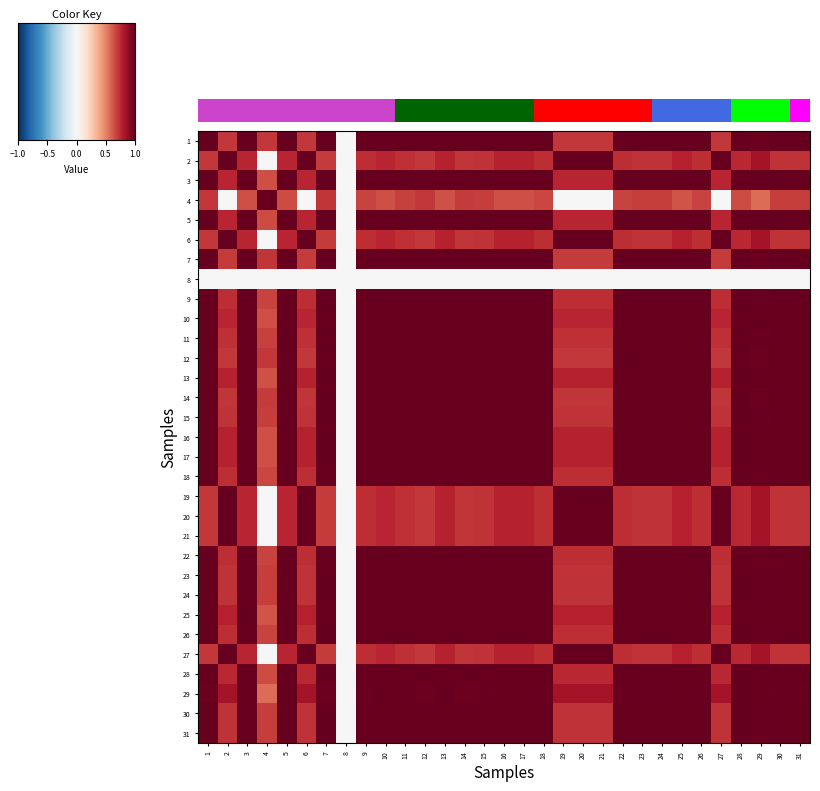

The 11 series shows 0.7 at 20. True or false?

True